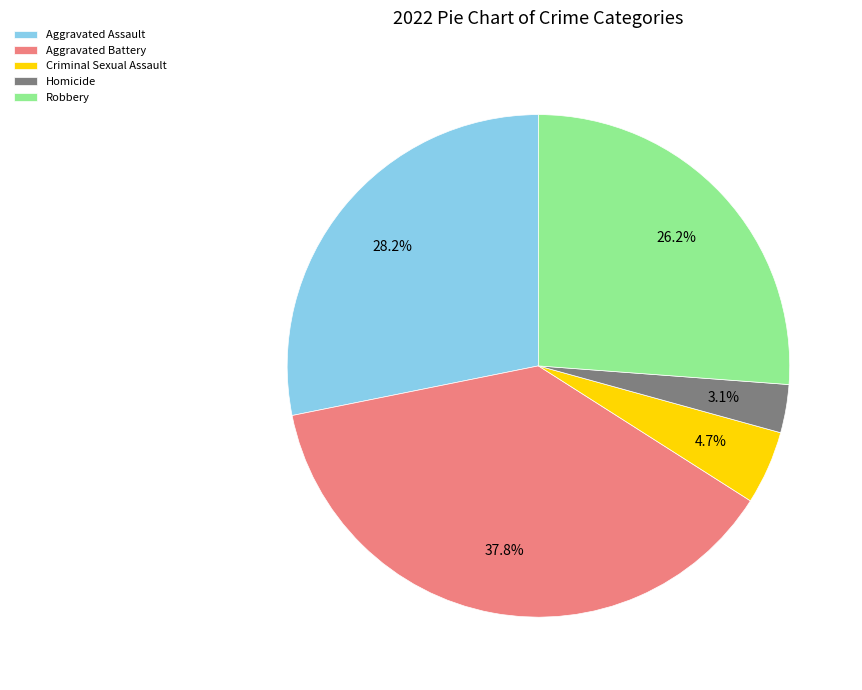

Between Homicide and Criminal Sexual Assault, which is larger?

Criminal Sexual Assault